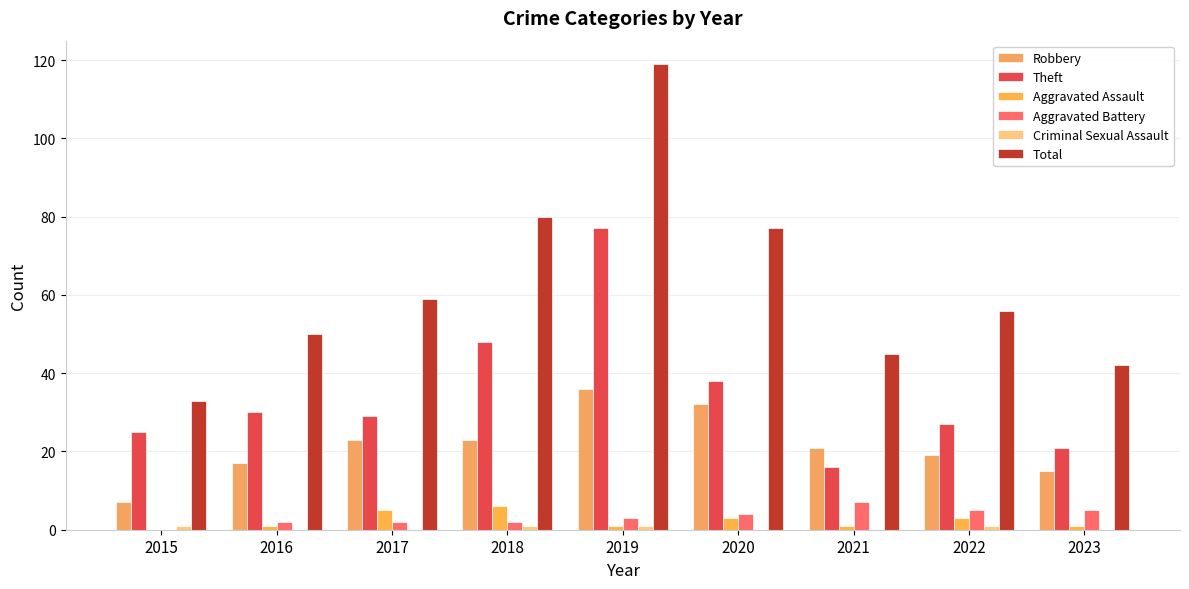

Rank the categories by Aggravated Assault value from highest to lowest.

2018, 2017, 2020, 2022, 2016, 2019, 2021, 2023, 2015